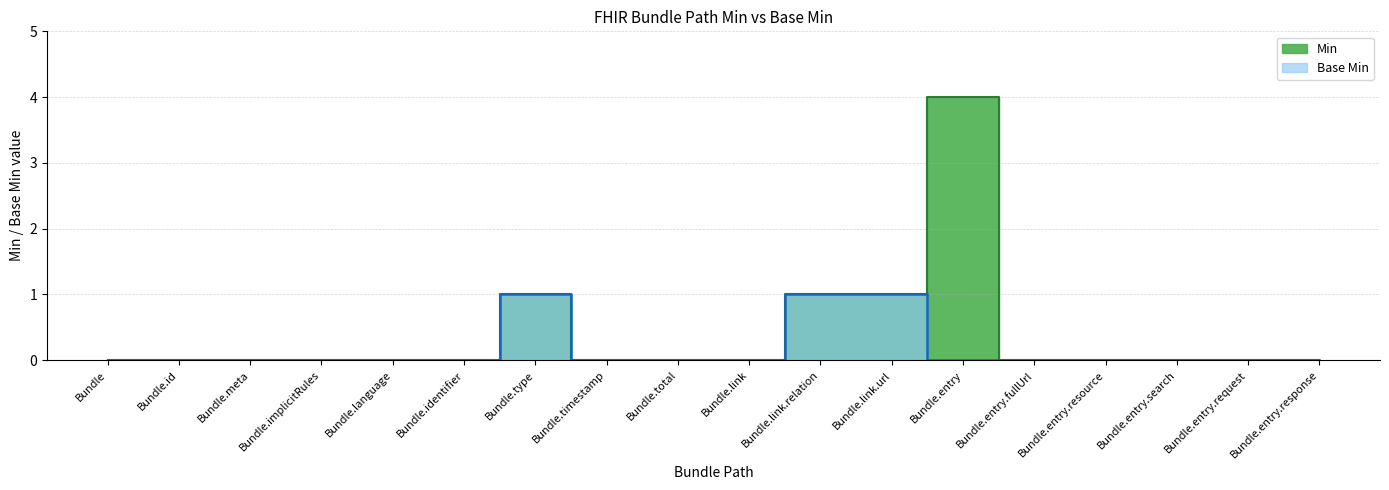

What is the maximum value shown in the chart?

4